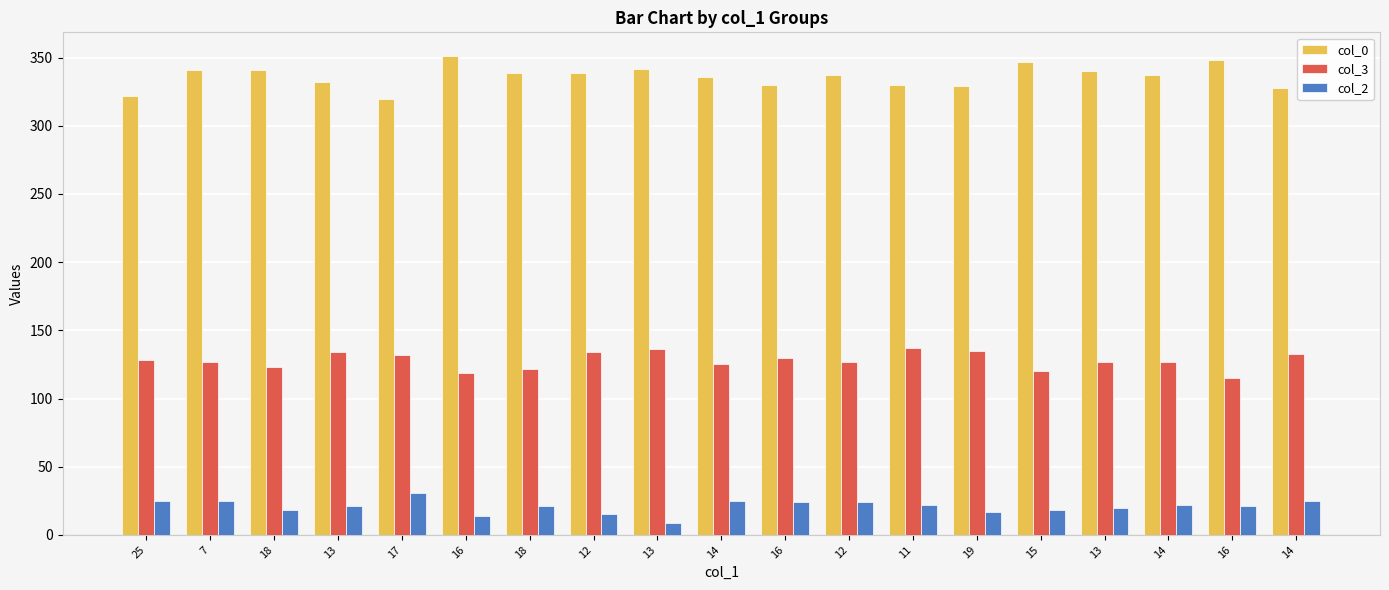

What are all the series names shown in the legend?

col_0, col_3, col_2